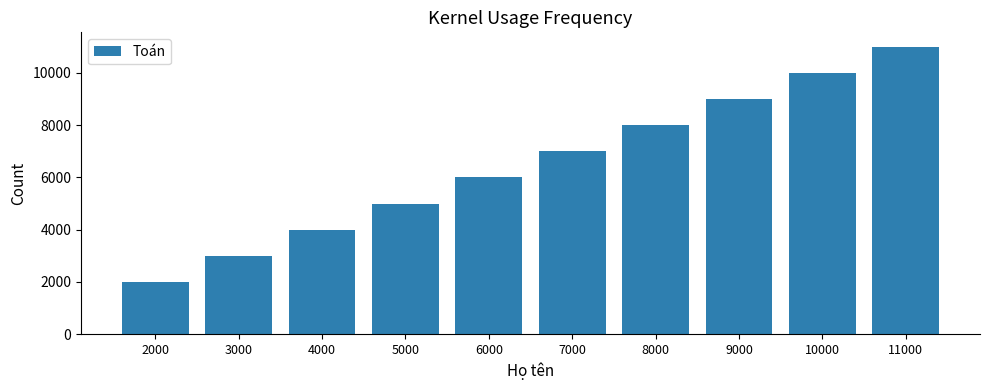

Rank the categories by value from highest to lowest.

11000, 10000, 9000, 8000, 7000, 6000, 5000, 4000, 3000, 2000